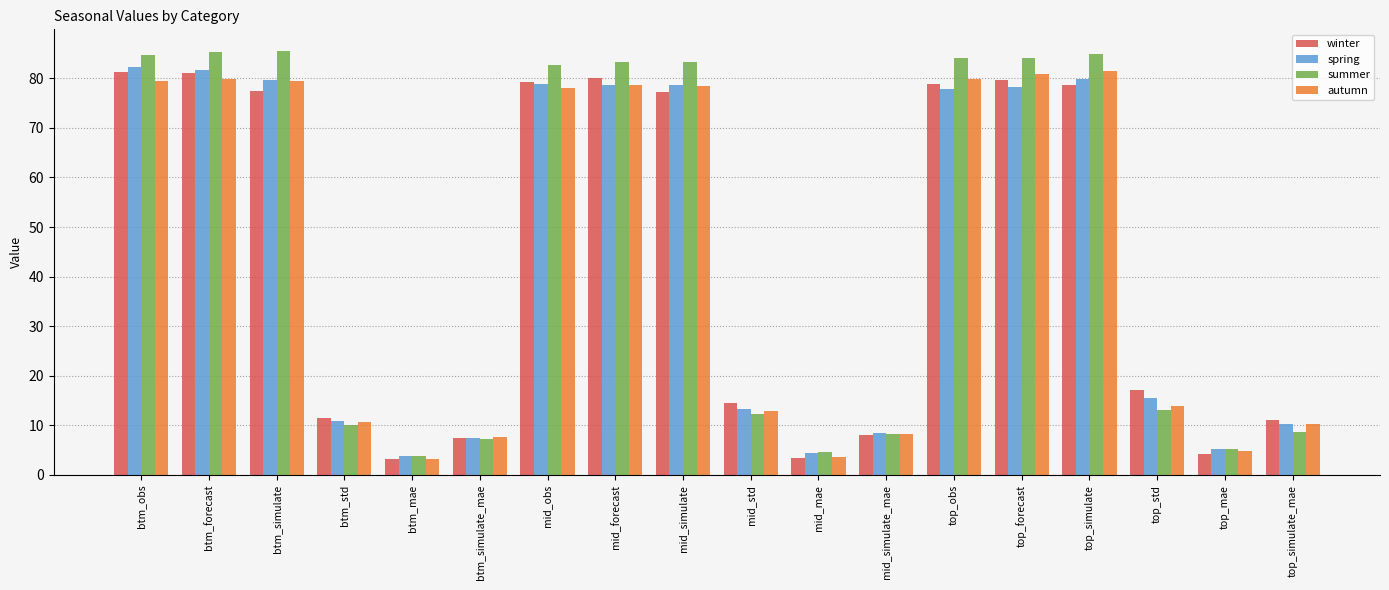

Is the value of spring at btm_simulate greater than the value of winter at btm_forecast?

No